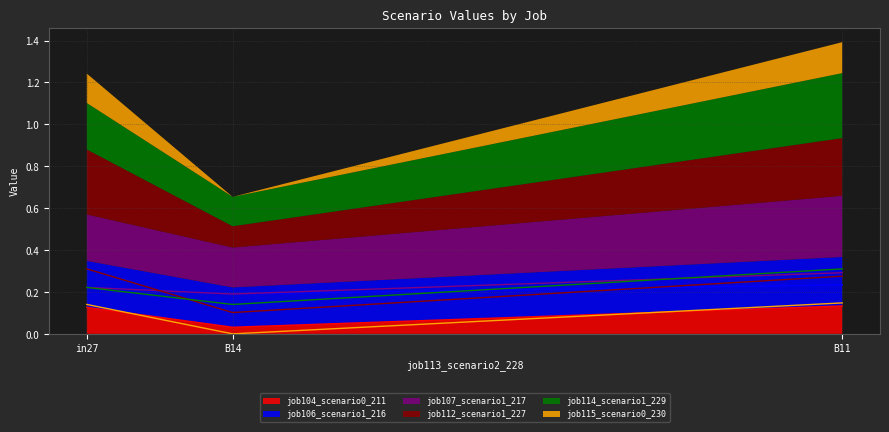

Which series changed the most between in27 and B11?

job114_scenario1_229